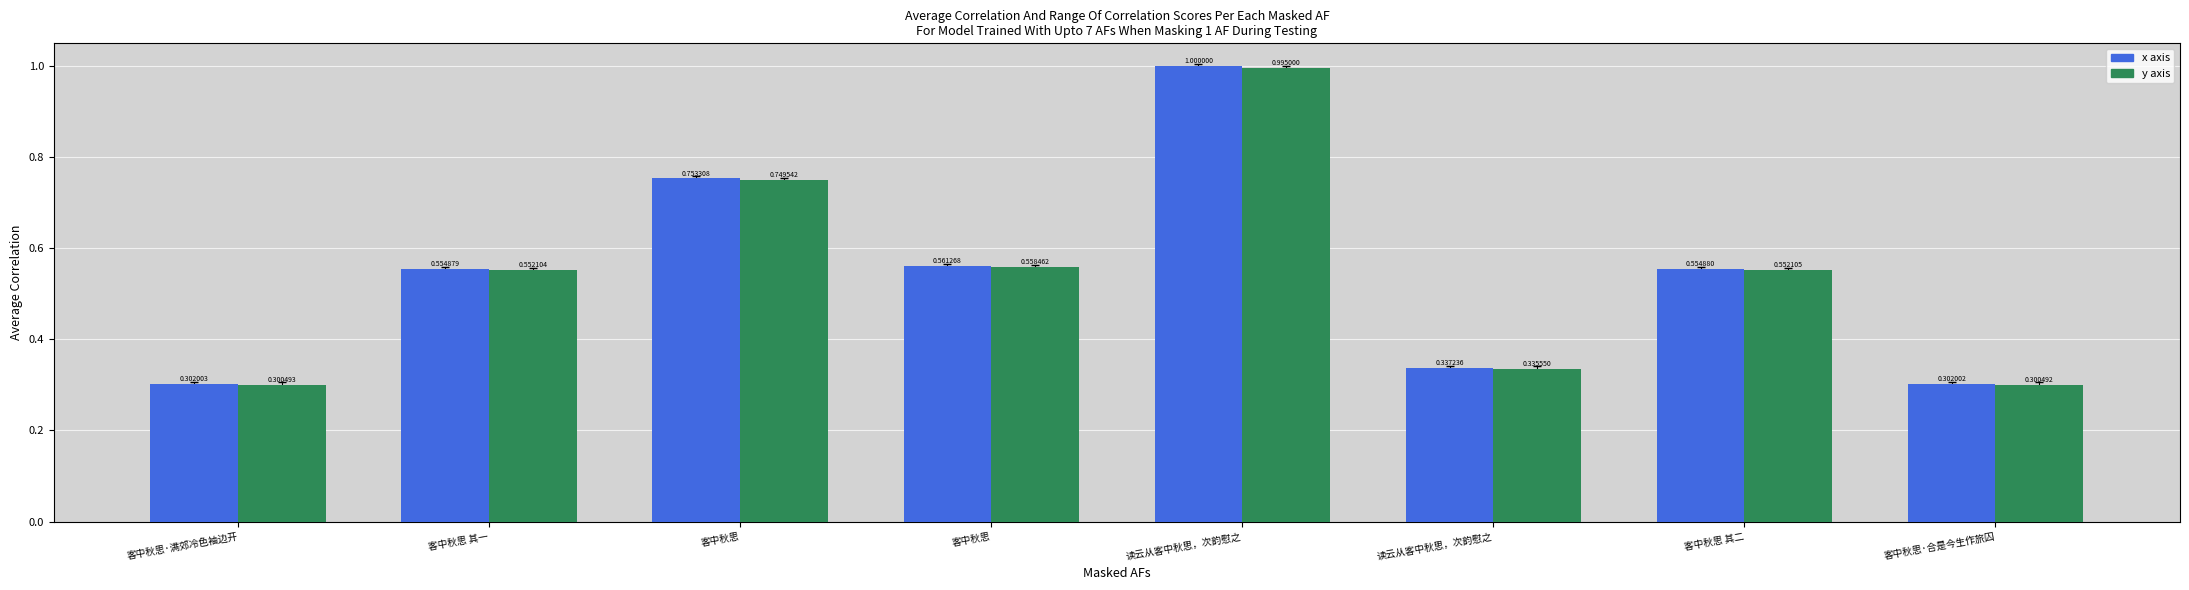

What are all the series names shown in the legend?

x axis, y axis